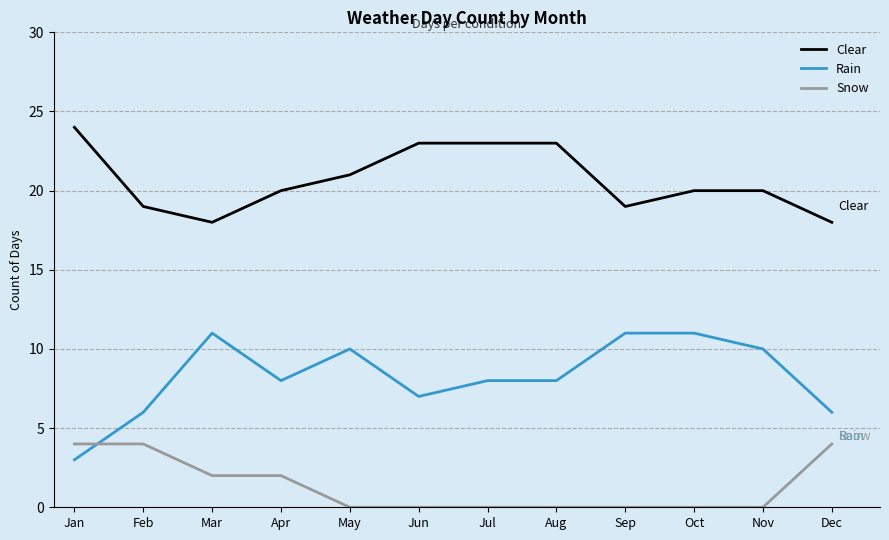

Which series has the widest spread of values?

Rain